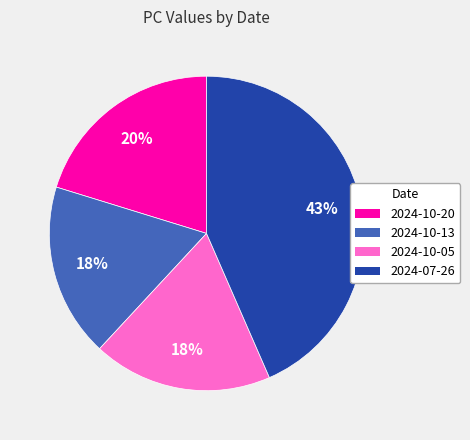

Combined, do 2024-07-26 and 2024-10-05 account for over 50%?

Yes